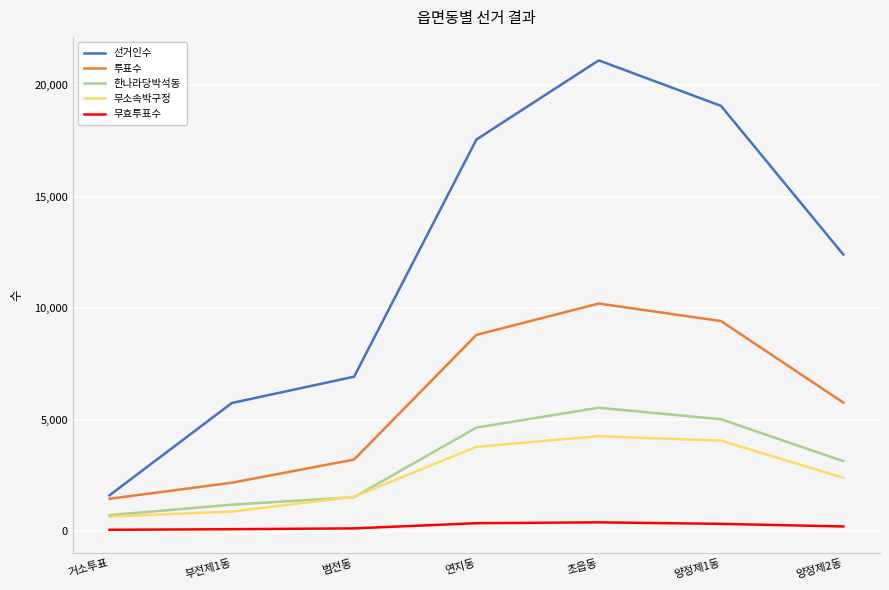

Which series has the widest spread of values?

선거인수